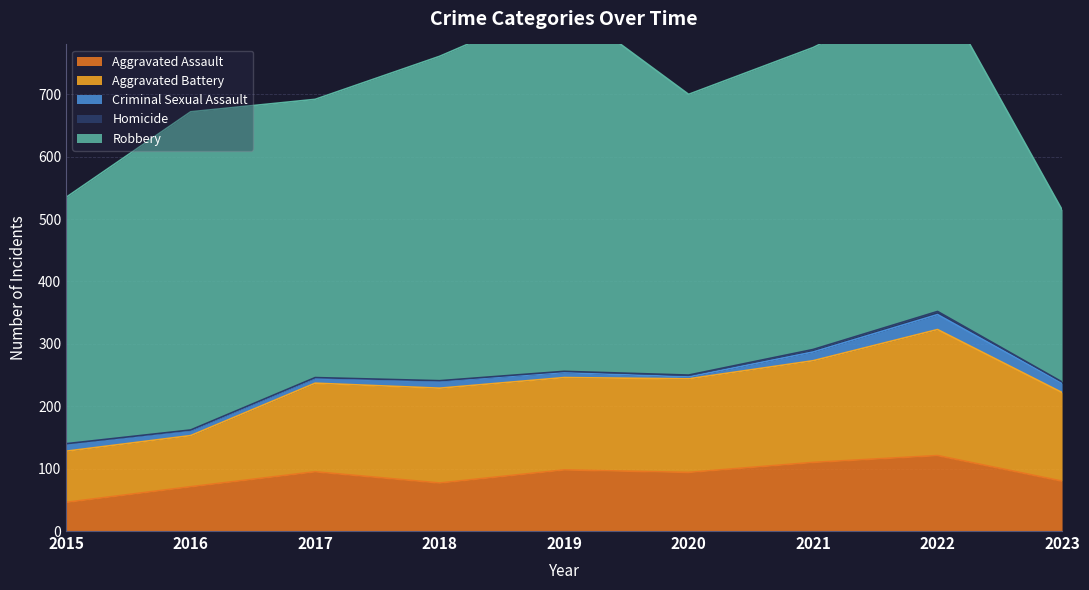

True or false: Aggravated Battery has more than 1 points higher than both neighbors.

True